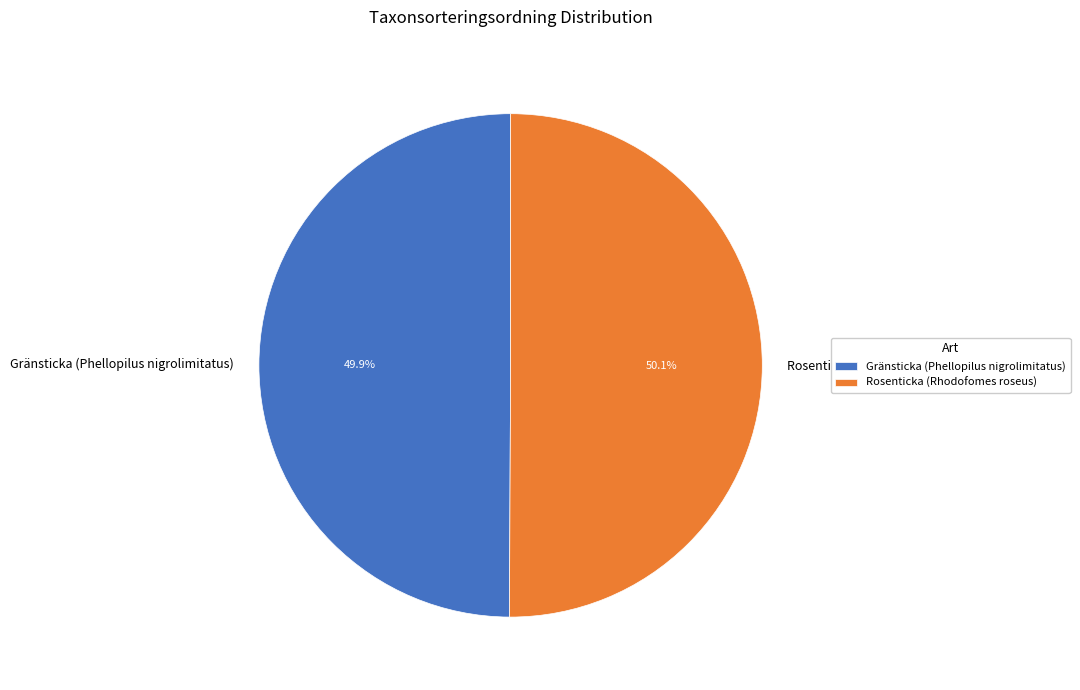

The Rosenticka (Rhodofomes roseus) slice represents 50% of the pie. True or false?

True